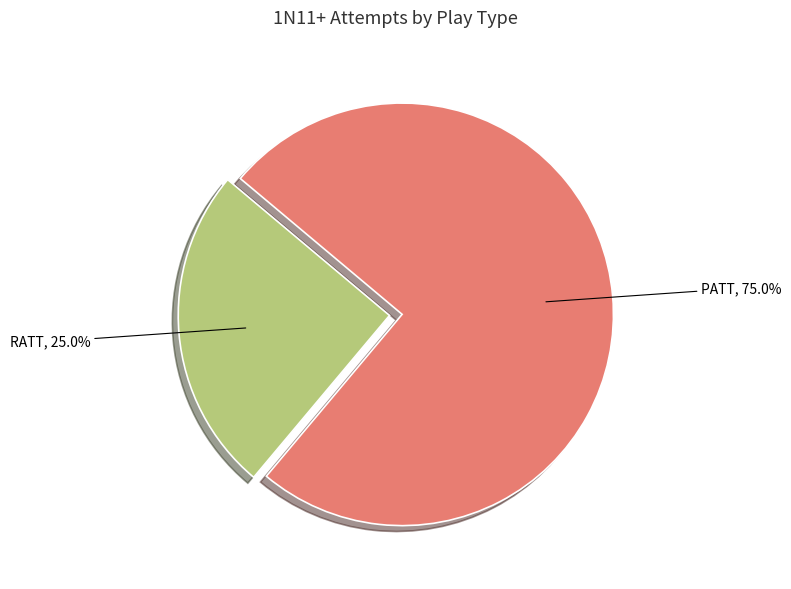

What is the ratio of the value at PATT to the value at RATT?

3.0